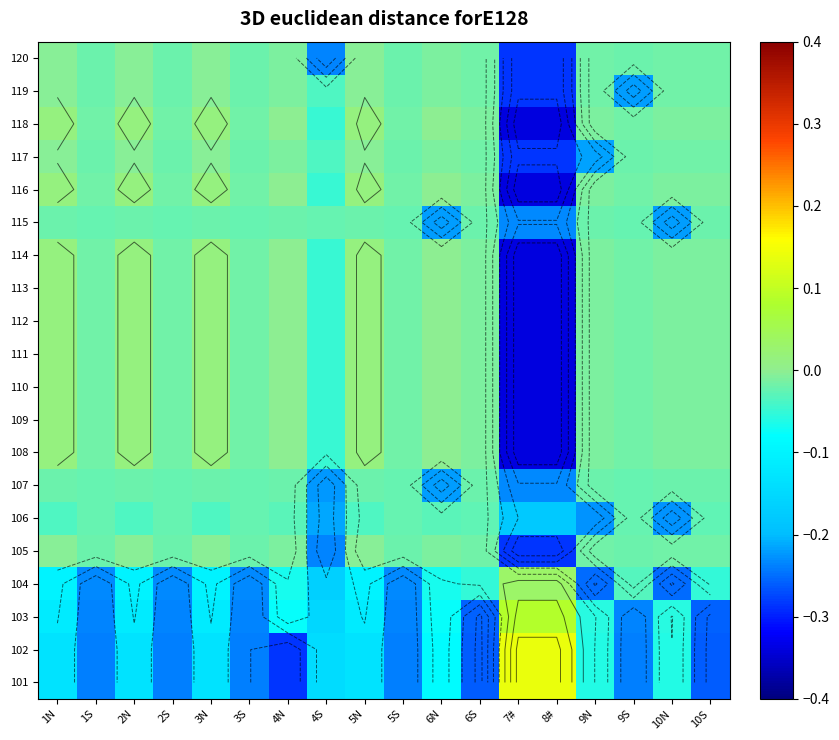

What is the spread (max minus min) of values at 7#?

0.5